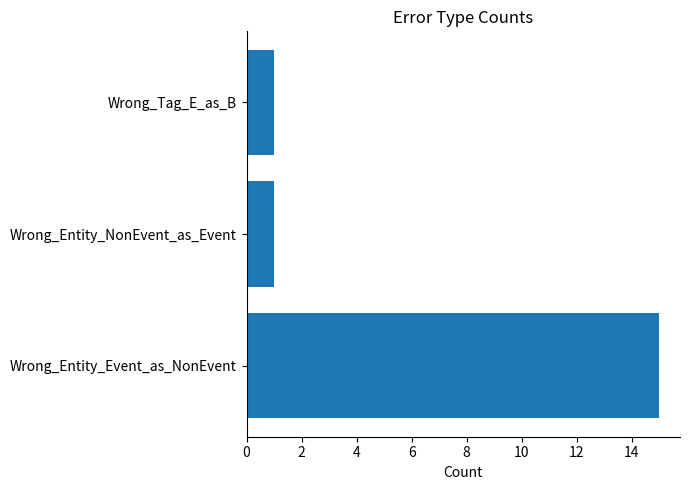

What is the ratio of the value at Wrong_Entity_Event_as_NonEvent to the value at Wrong_Tag_E_as_B?

15.0